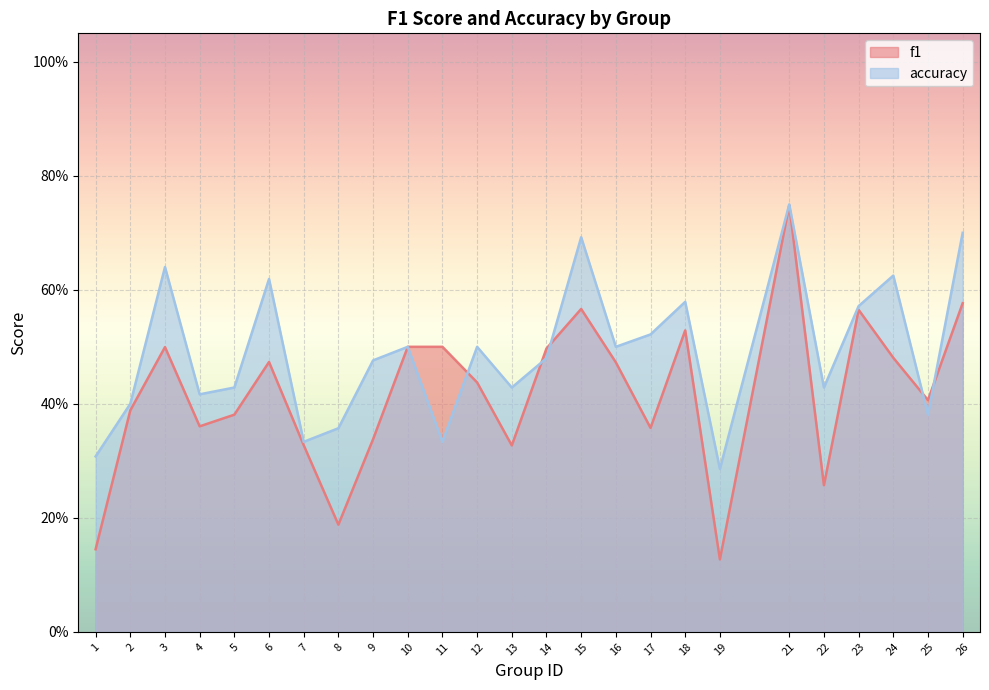

At which label does f1 reach its minimum?

19